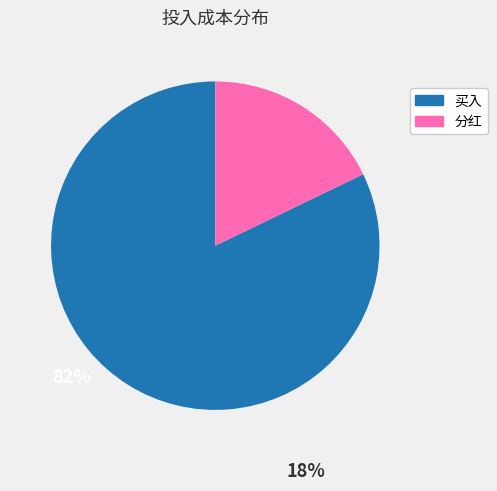

Is there a majority slice in this chart?

Yes